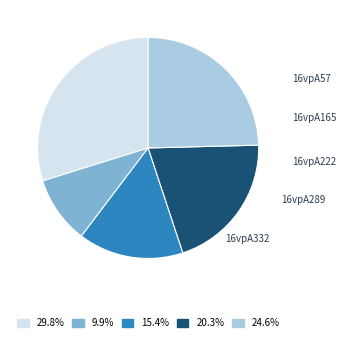

Is it true that 16vpA289 is 20% of the pie?

True